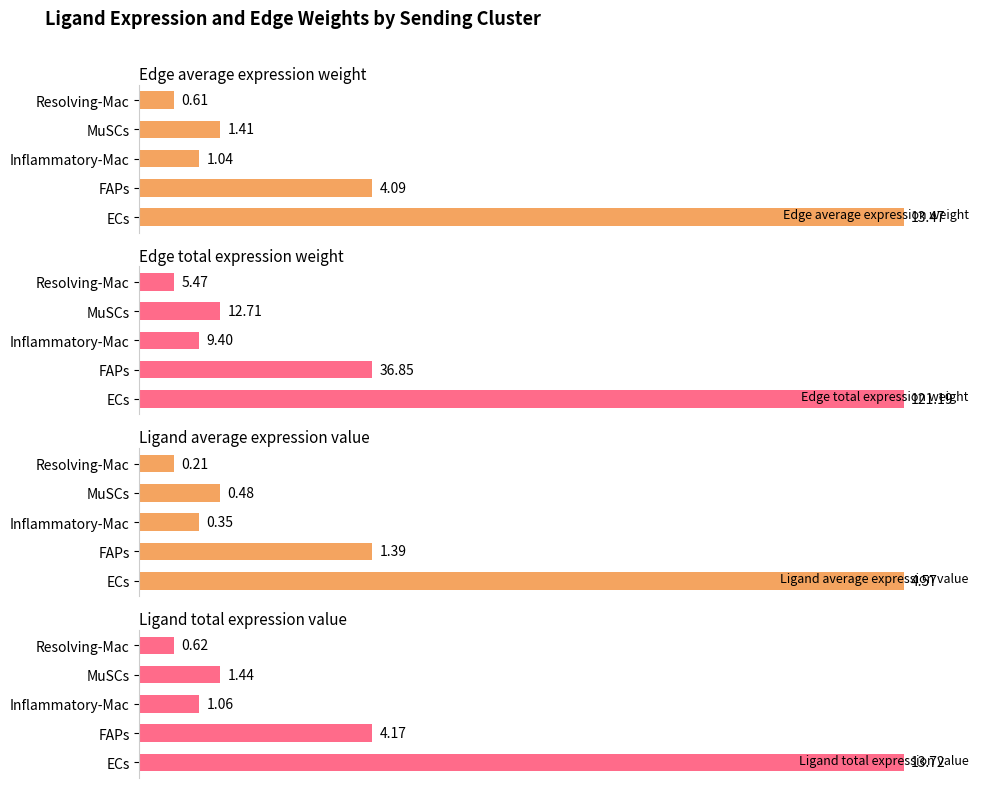

How many groups of bars are there?

5